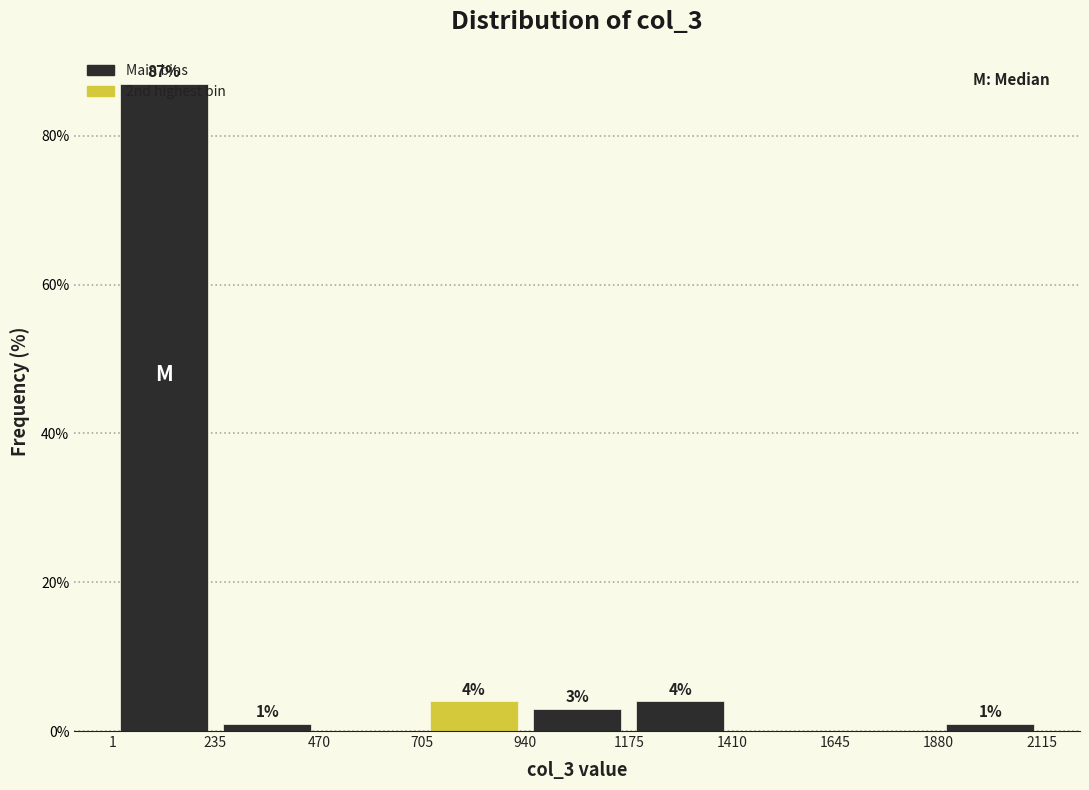

Over which range of the x-axis is the bar tallest?

1 to 235